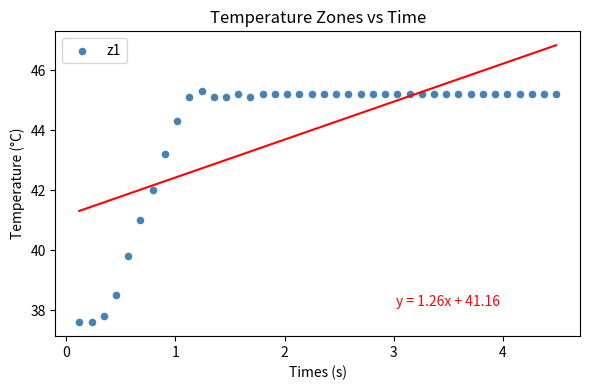

What is the range of X values (max minus min)?

4.4